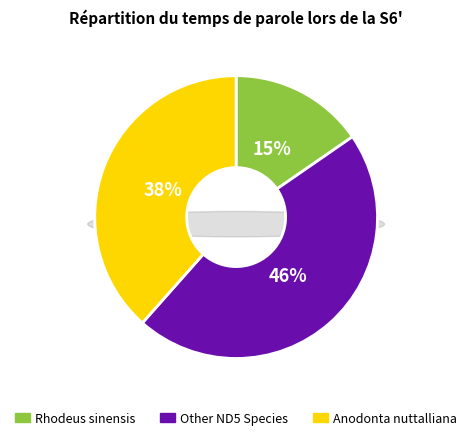

What percentage is NOT represented by Rhodeus sinensis?

84.6%